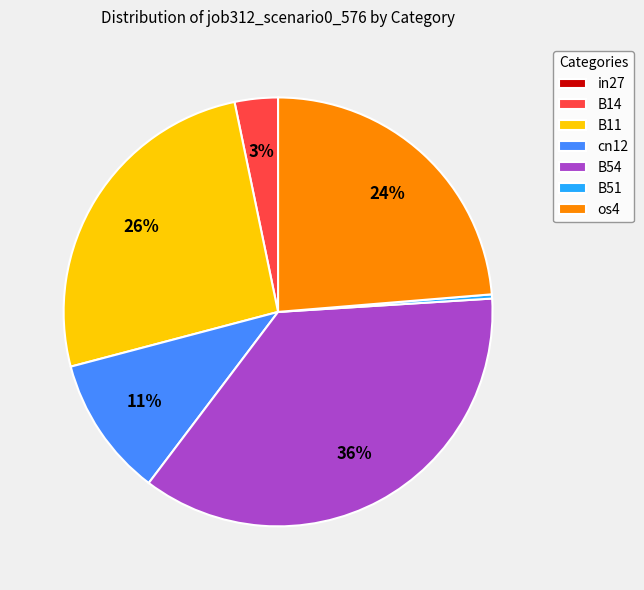

To the nearest percent, what is the difference between the largest and smallest slice percentages?

36%